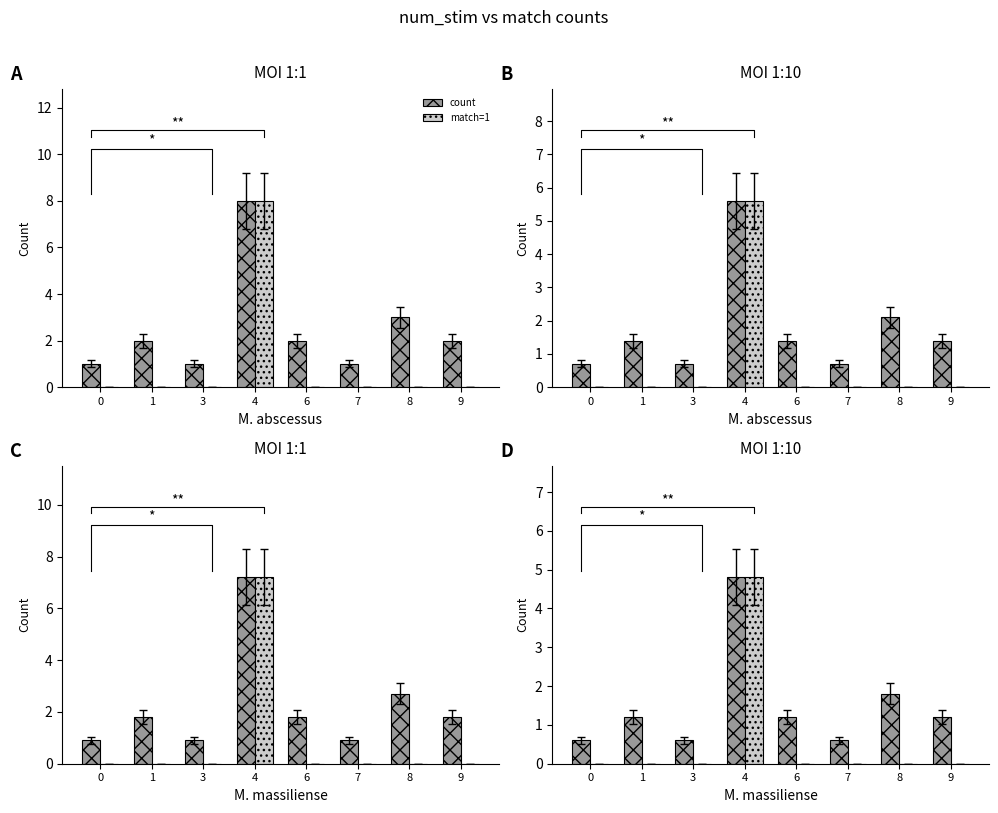

Which series has the largest range (max minus min)?

match=1